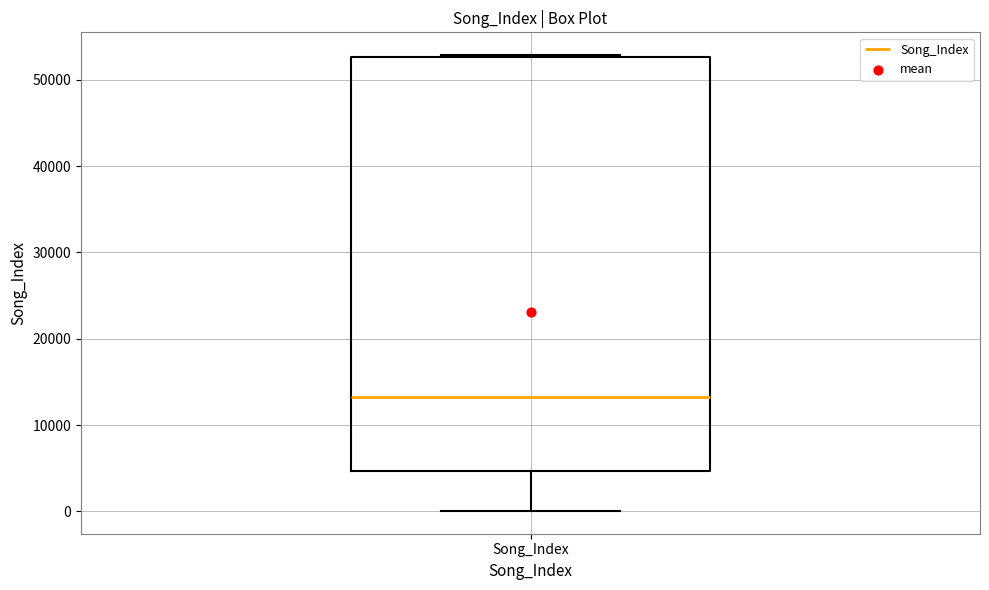

Where does the median line of the box for Song_Index sit on the y-axis? The values are not printed on the chart, so give them approximately, as read against the axis.

13000